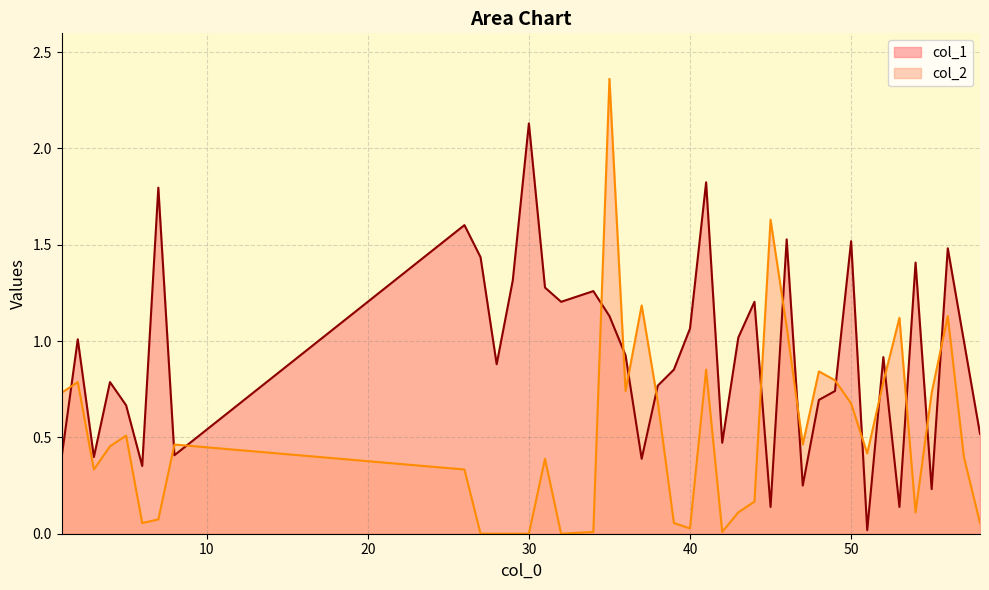

Rank the series by their average value, from lowest to highest.

col_2, col_1